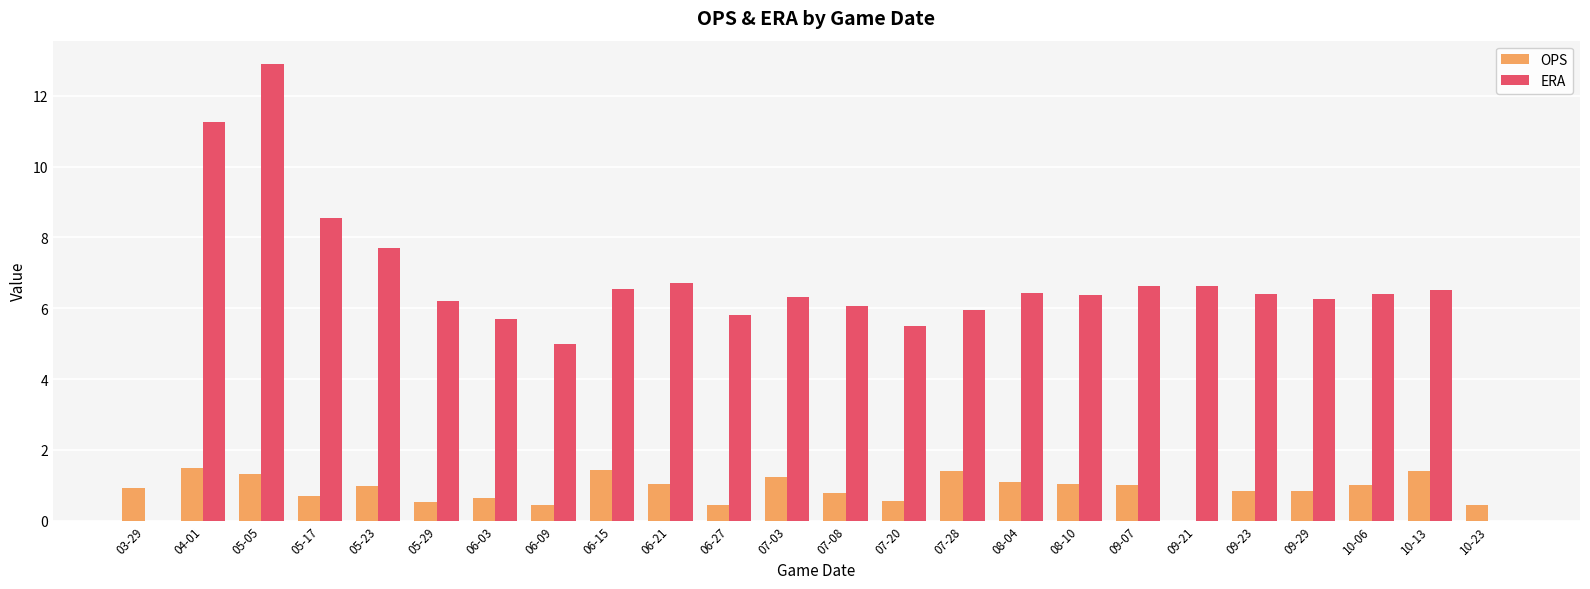

Which series changed the most between 03-29 and 10-13?

ERA